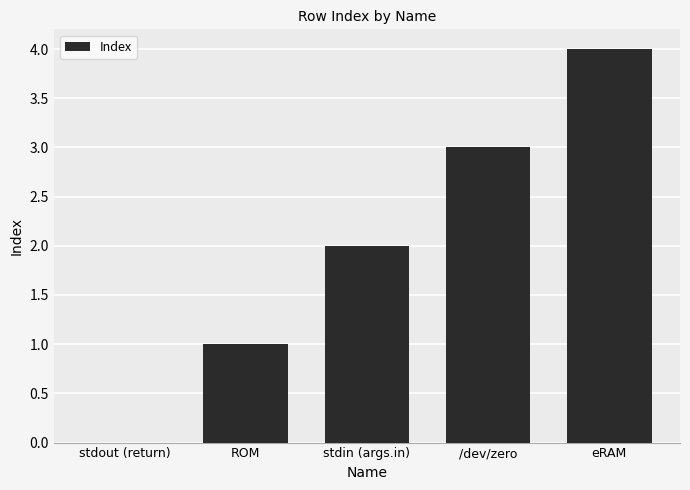

The value at stdin (args.in) is 3. True or false?

False